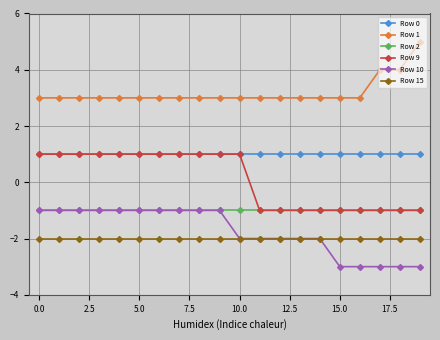

At how many categories does at least one series exceed 0?

20